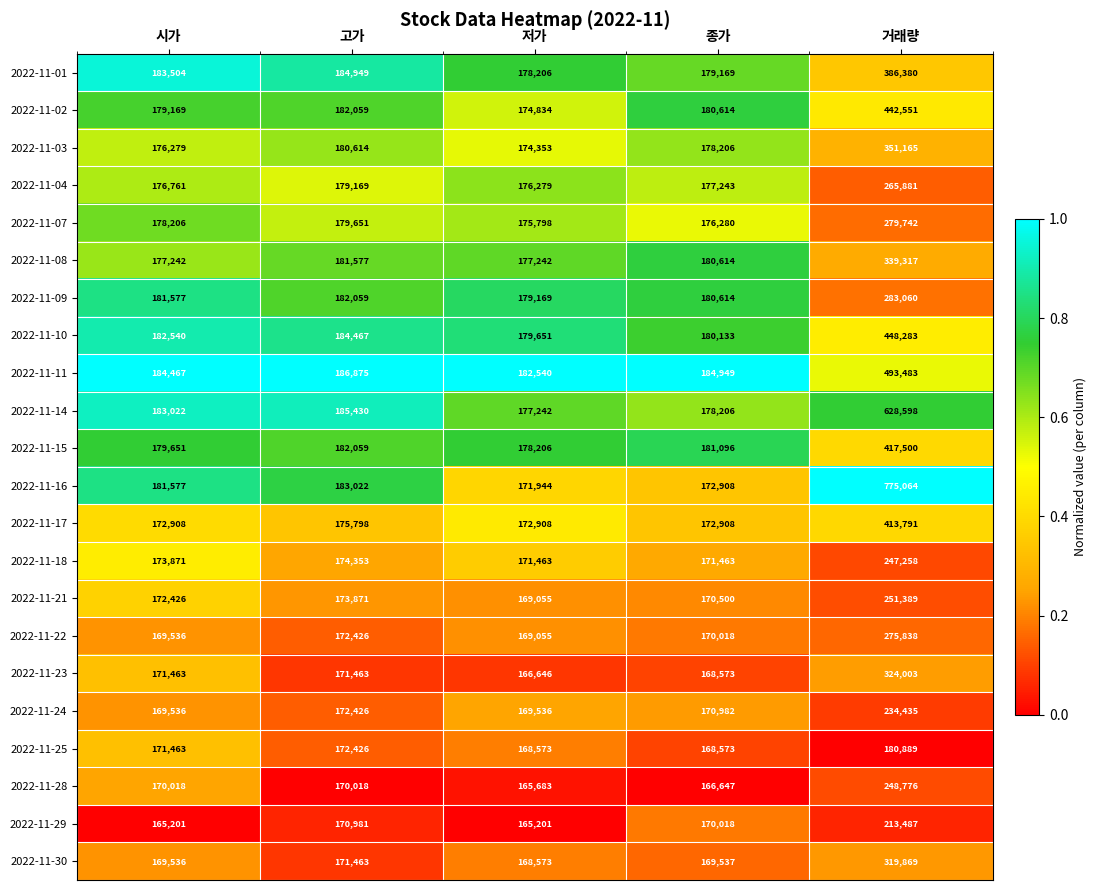

At which label does 2022-11-10 reach its peak?

거래량